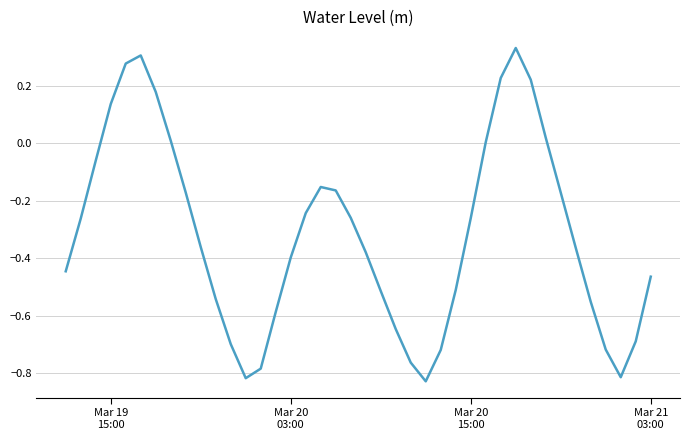

What is the difference between the maximum and minimum values?

1.2